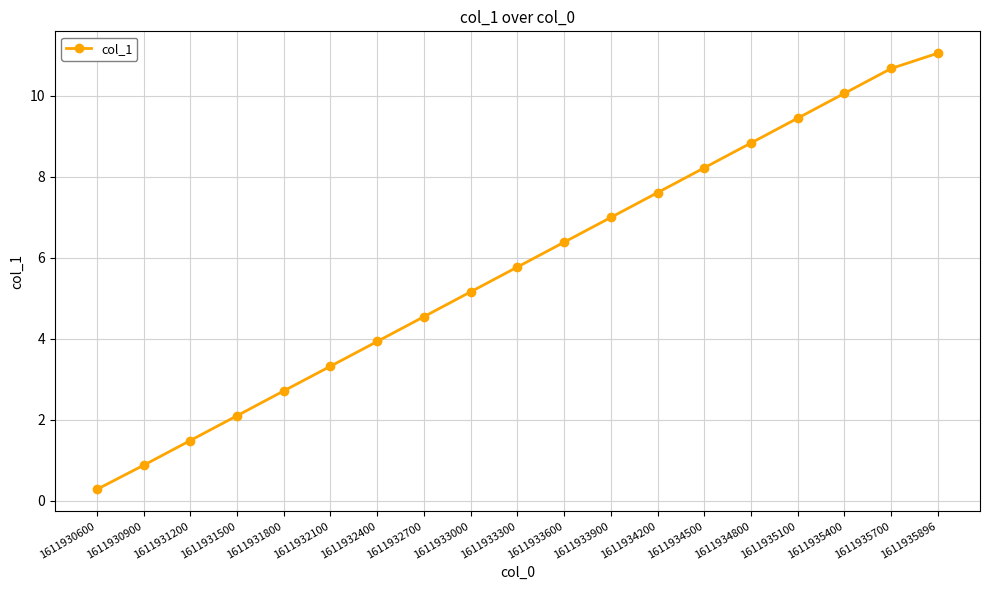

List the labels in order of value, smallest first.

1611930600, 1611930900, 1611931200, 1611931500, 1611931800, 1611932100, 1611932400, 1611932700, 1611933000, 1611933300, 1611933600, 1611933900, 1611934200, 1611934500, 1611934800, 1611935100, 1611935400, 1611935700, 1611935896